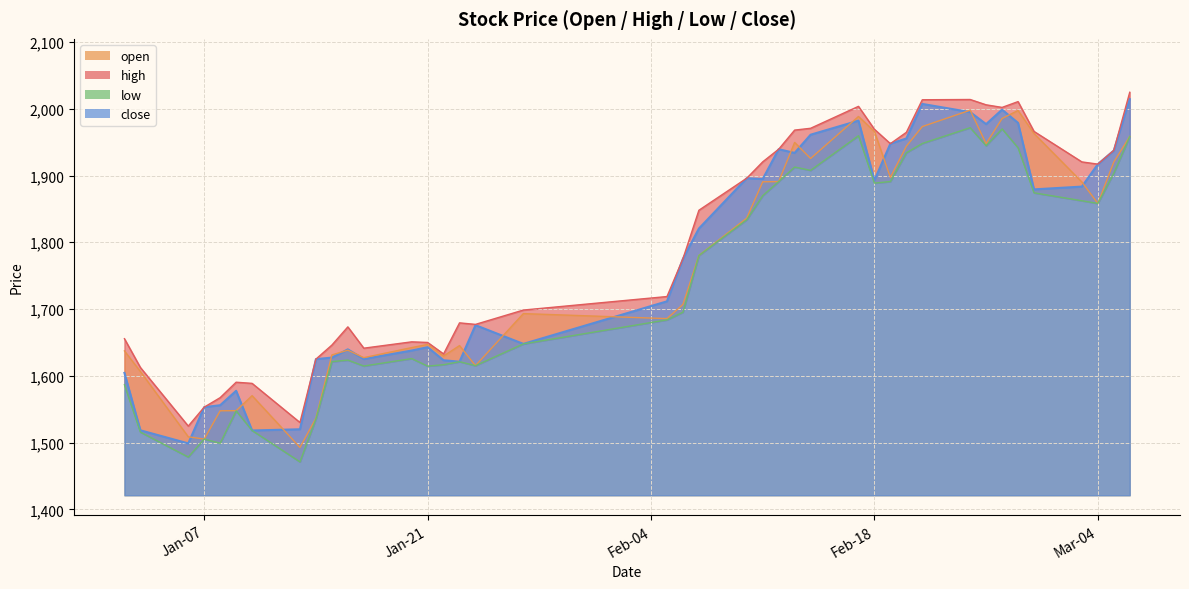

Between 2025-02-21 and 2025-02-26, which series saw the biggest shift?

low